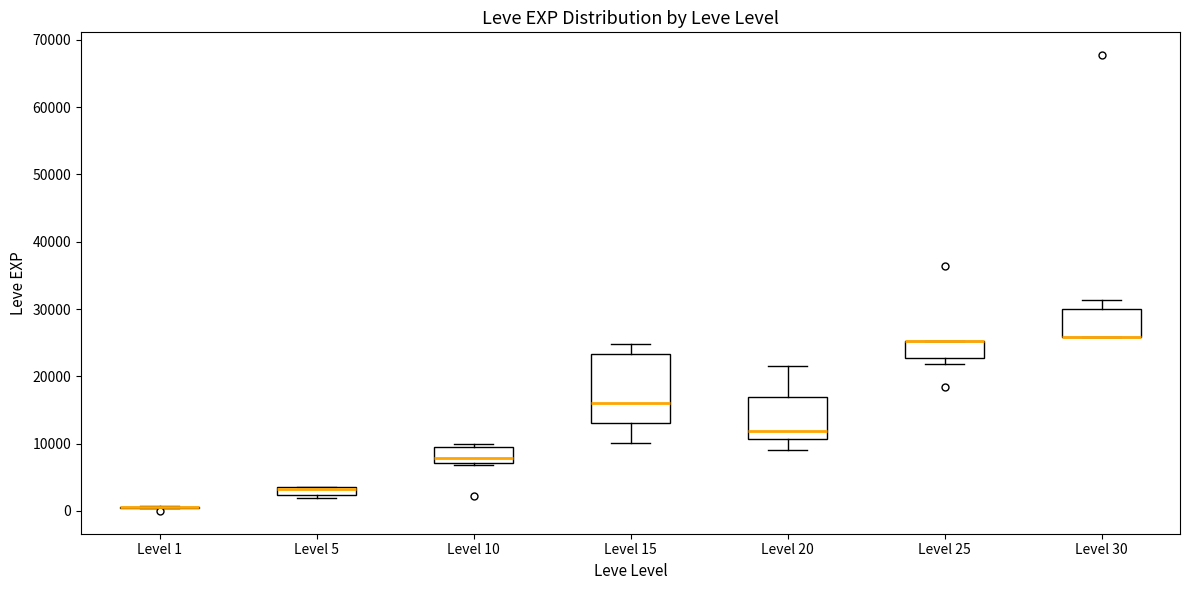

Which box is the tallest, from its lower edge to its upper edge?

Level 15